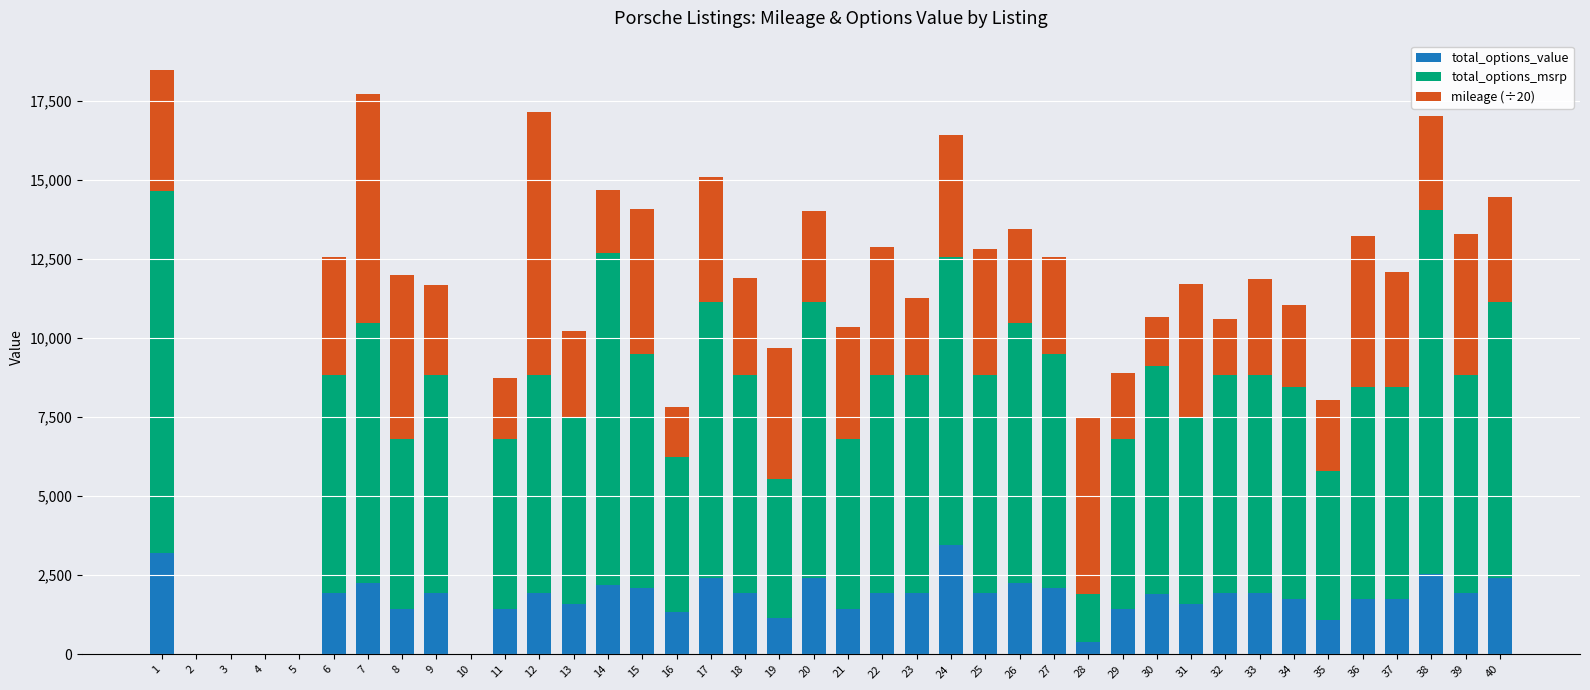

What is the sum of the total_options_value values at 7 and 27?

4350.0